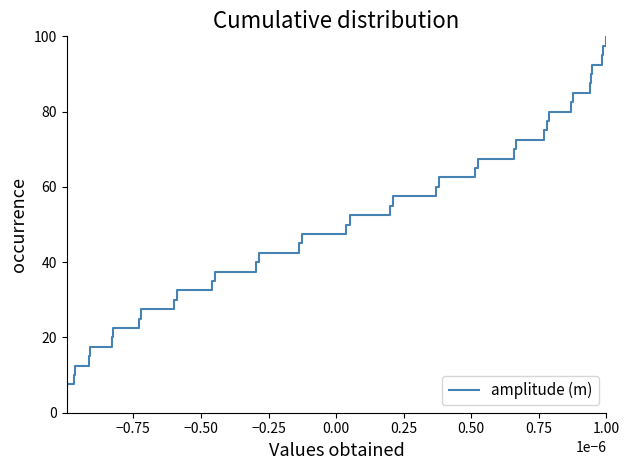

What is the smallest value displayed?

2.5